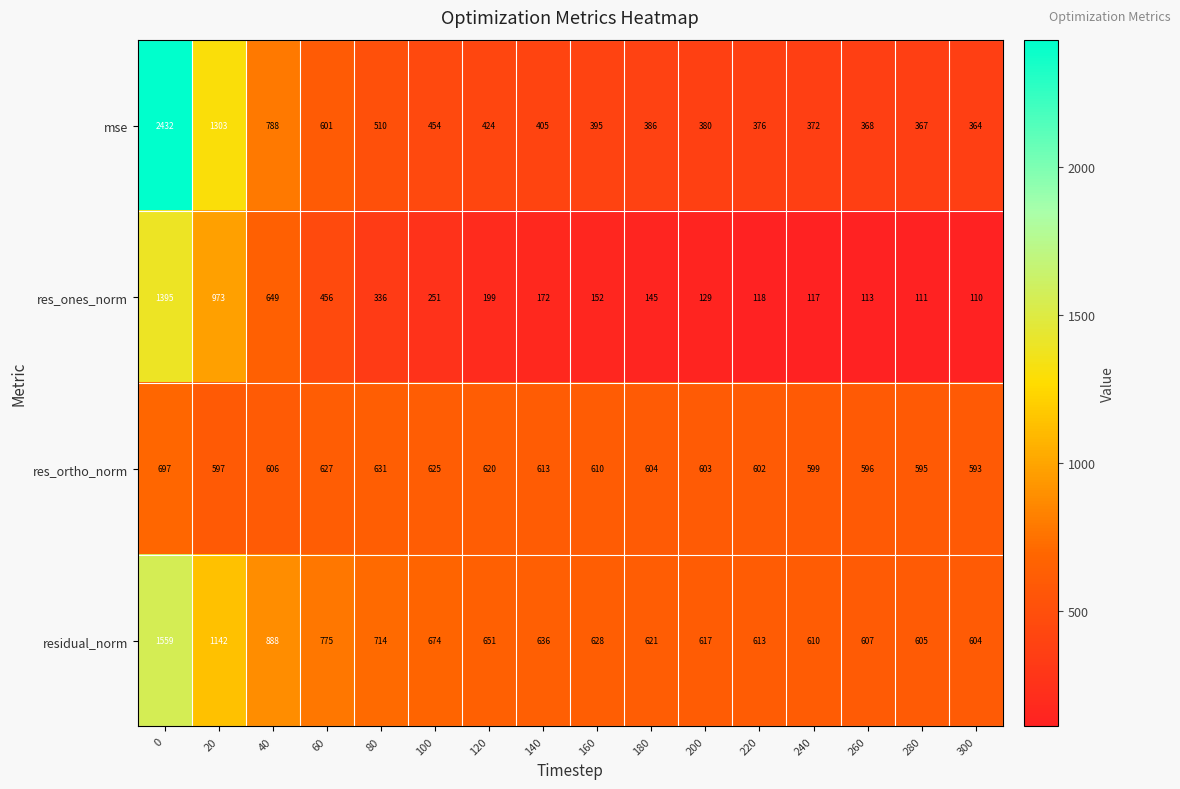

Where is mse nearest to the value 1398?

20